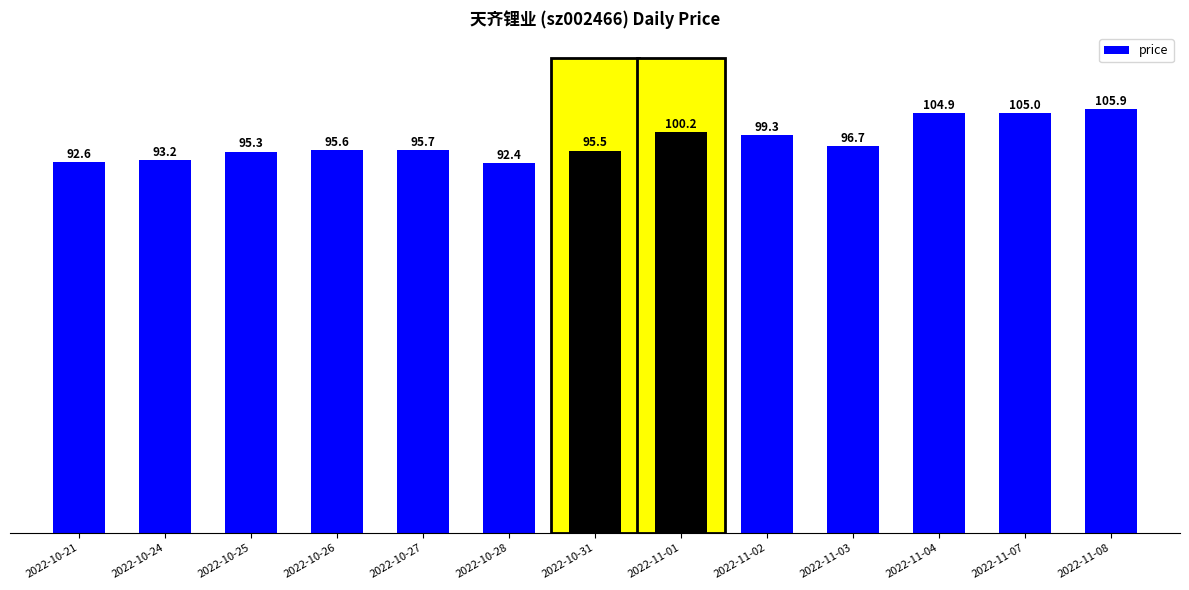

Count the number of data series in this chart.

1